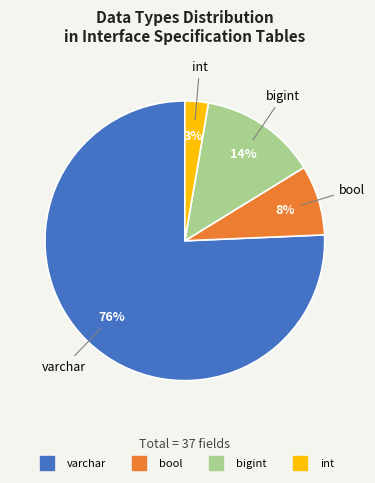

Between bool and int, which is larger?

bool